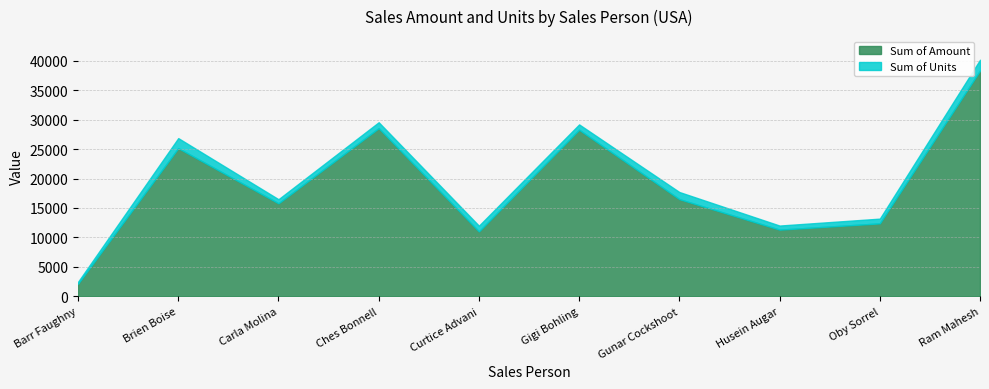

True or false: Sum of Units has more than 1 interior local peaks.

True